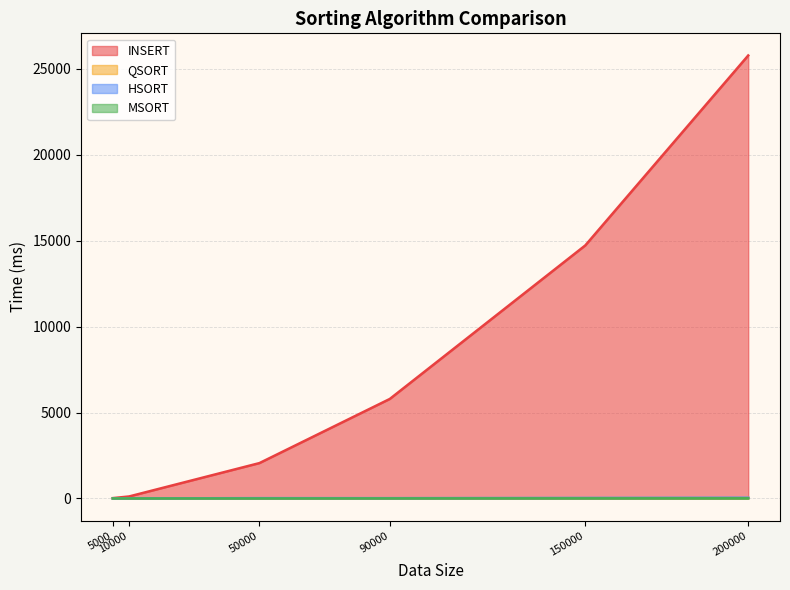

Which series has the widest spread of values?

INSERT